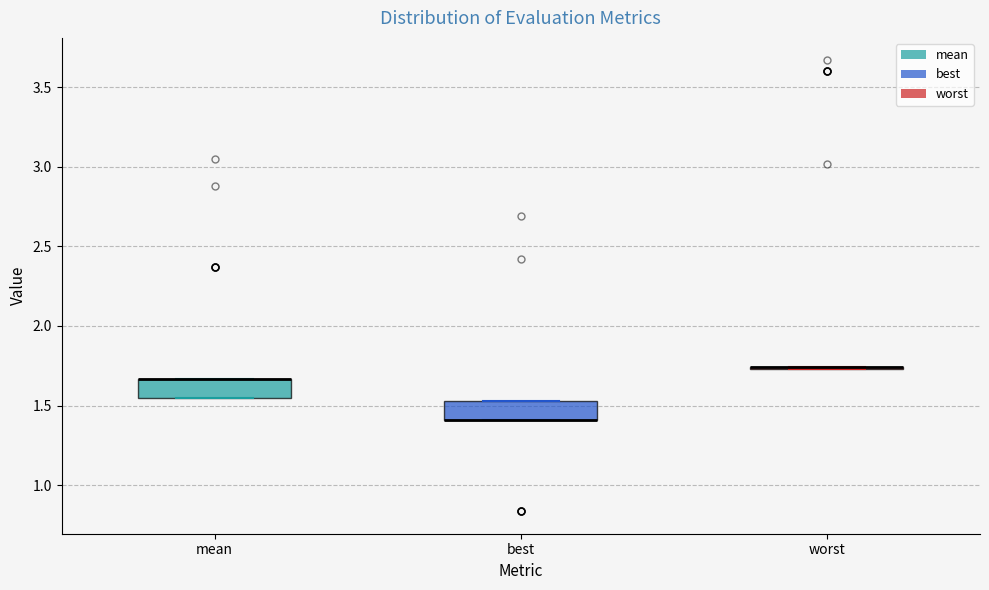

Reading left to right, read every box against the y-axis: the position of its median line, the range the box covers, and the ends of its whiskers. The values are not printed on the chart, so give them approximately, as read against the axis.

mean: median 1.65 (drawn on the box's upper edge), box 1.55 to 1.65, whiskers 1.55 to 1.65
best: median 1.40 (drawn on the box's lower edge), box 1.40 to 1.55, whiskers 1.40 to 1.55
worst: box collapsed to a line at 1.75, whiskers 1.75 to 1.75